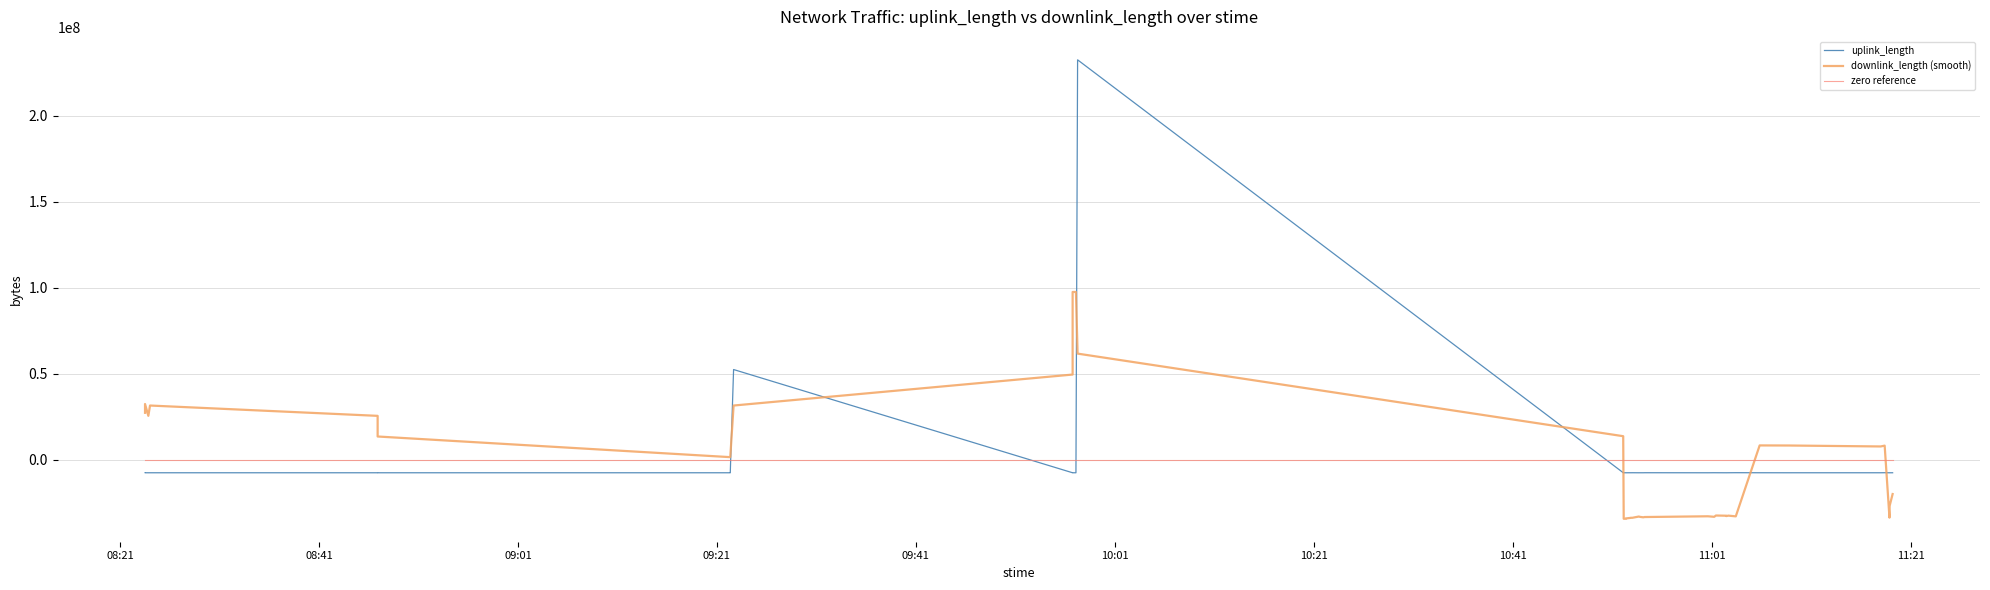

How many positive values does the uplink_length series have?

2